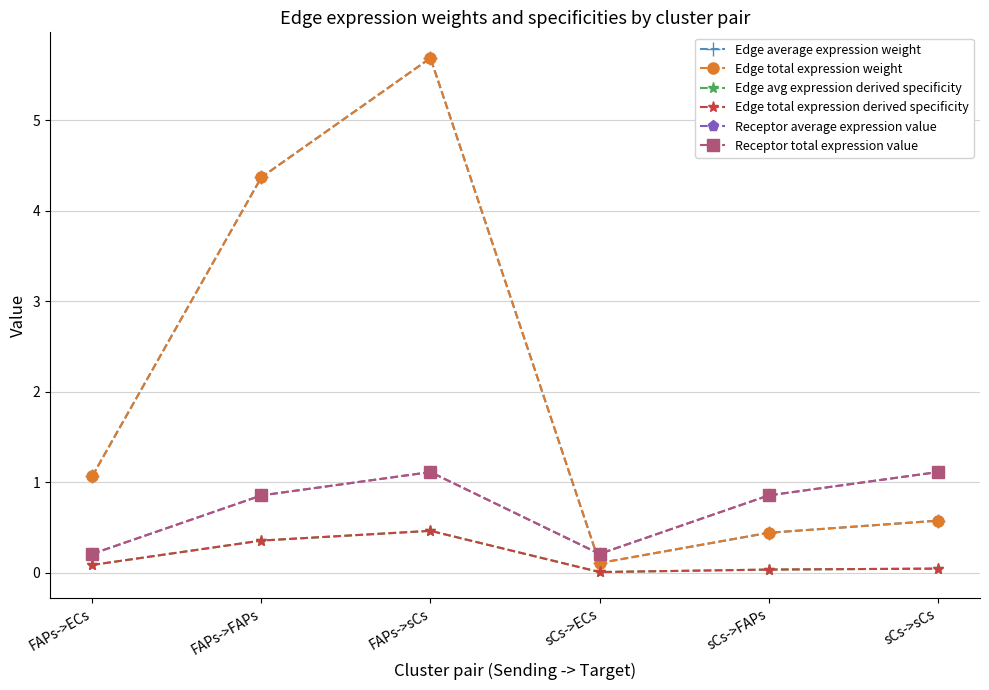

Does the chart have visible grid lines?

Yes